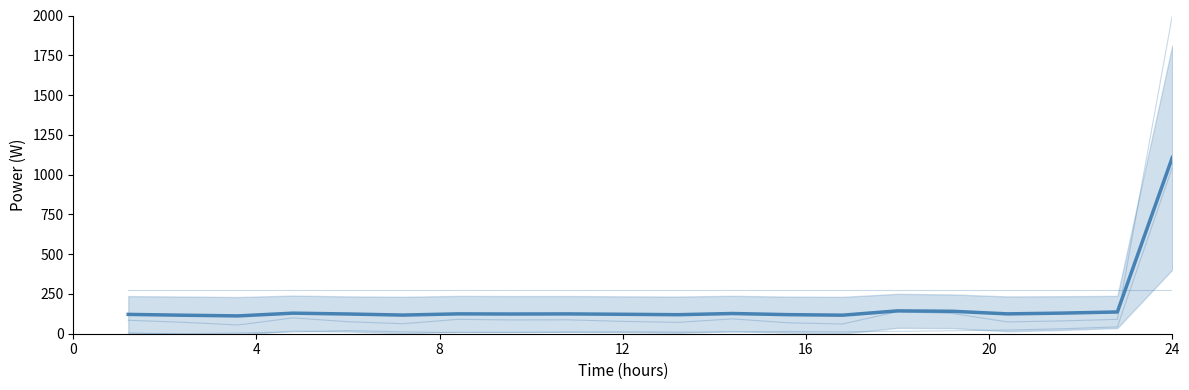

True or false: group_2 and group_0 intersect in this chart.

True